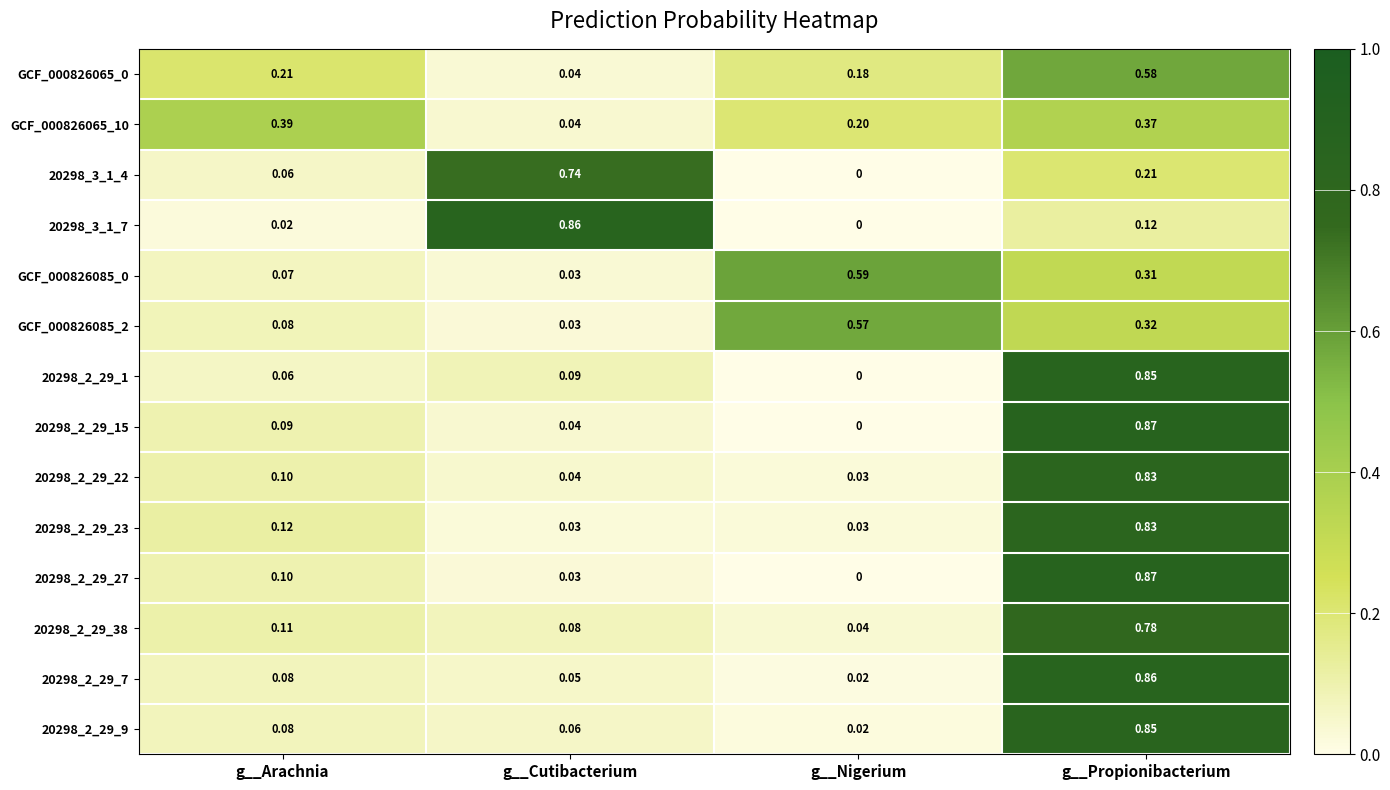

Which series changed the most between g__Arachnia and g__Propionibacterium?

20298_2_29_1